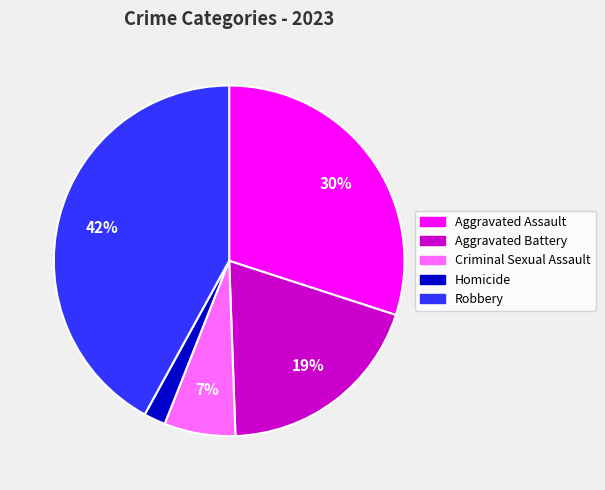

Is it true that Criminal Sexual Assault is 13% of the pie?

False